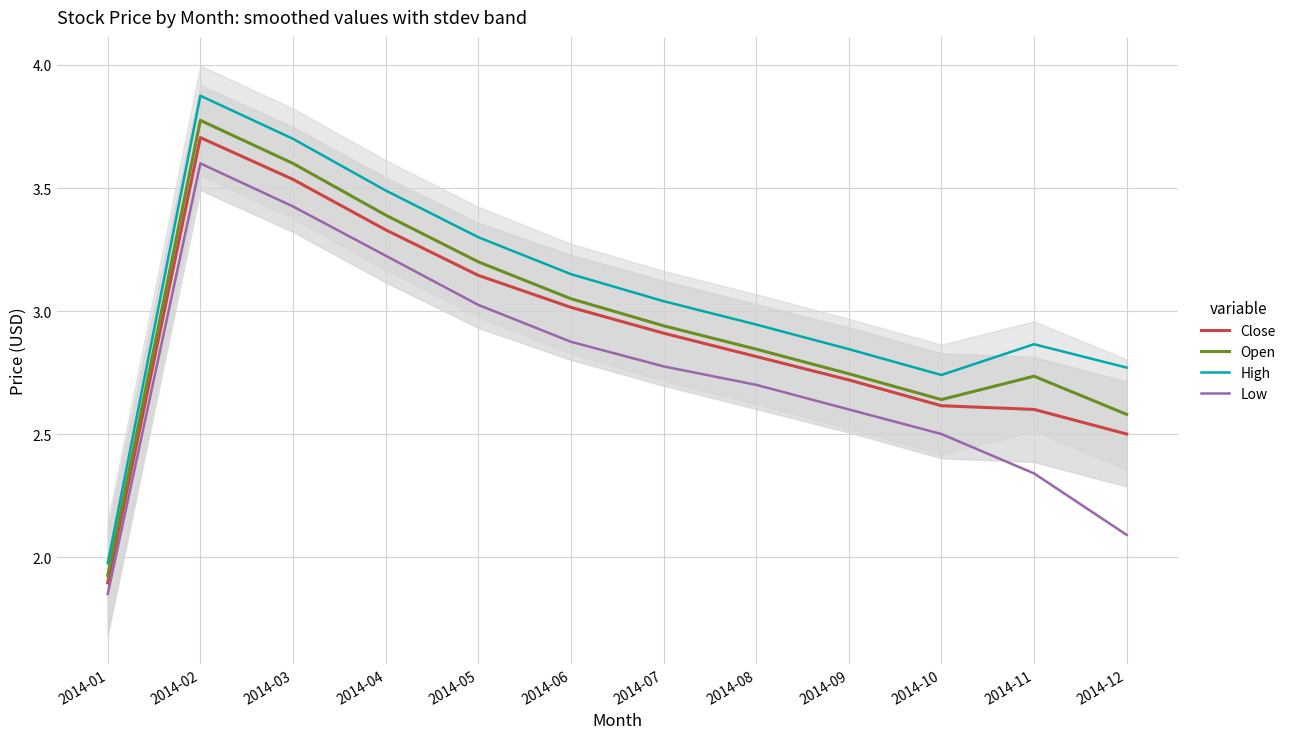

True or false: Low and Close intersect in this chart.

False